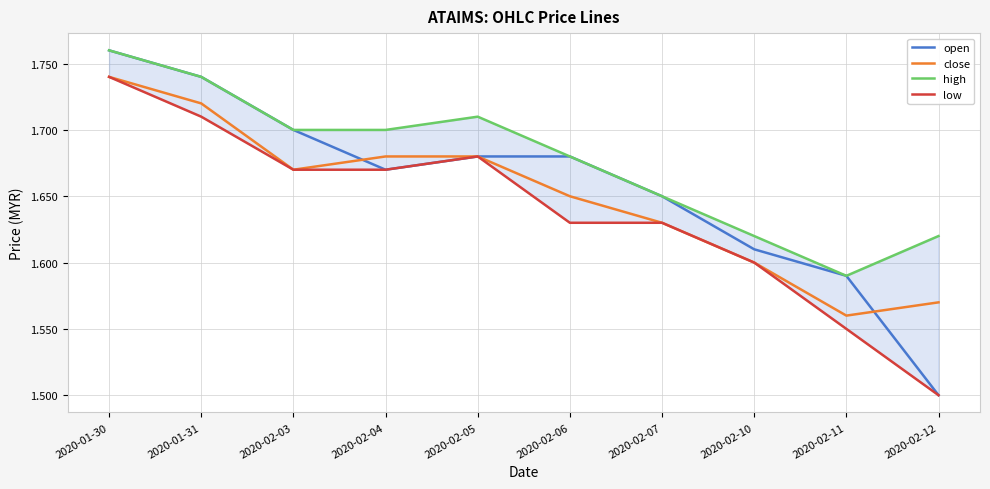

How many lines are shown in the chart?

4